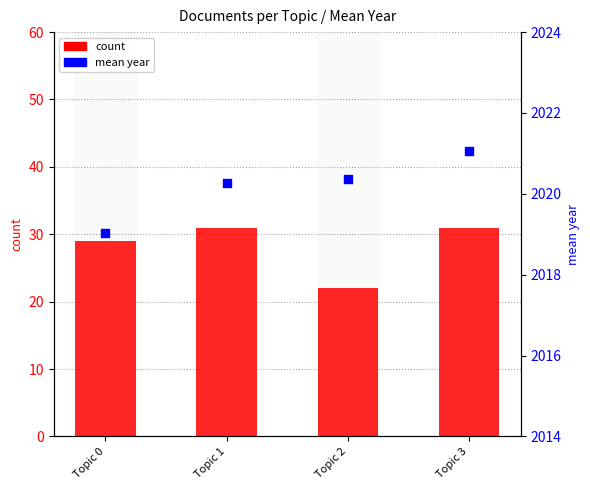

What are all the series names shown in the legend?

count, mean year